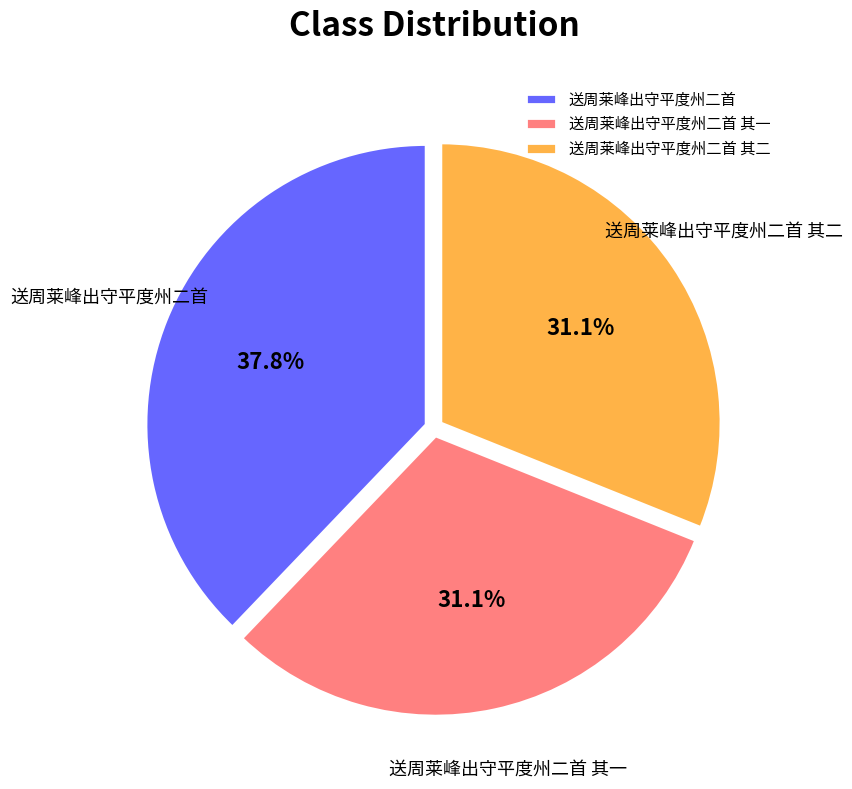

How many slices are in this pie chart?

3